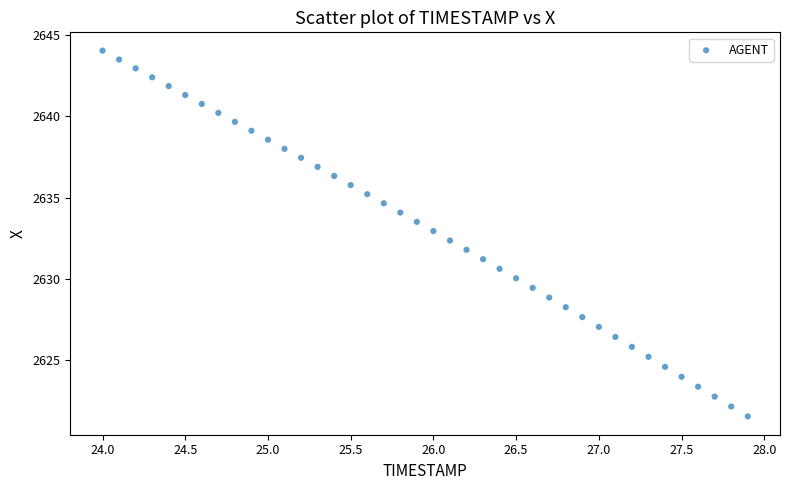

What is the range of X values (max minus min)?

3.9